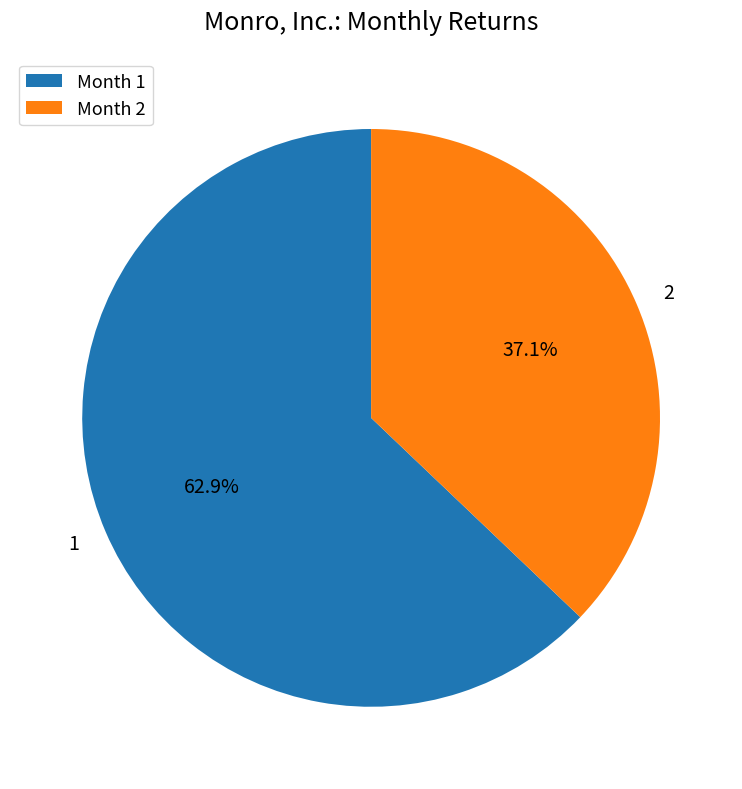

To the nearest percent, what is the combined percentage of 1 and 2?

100%